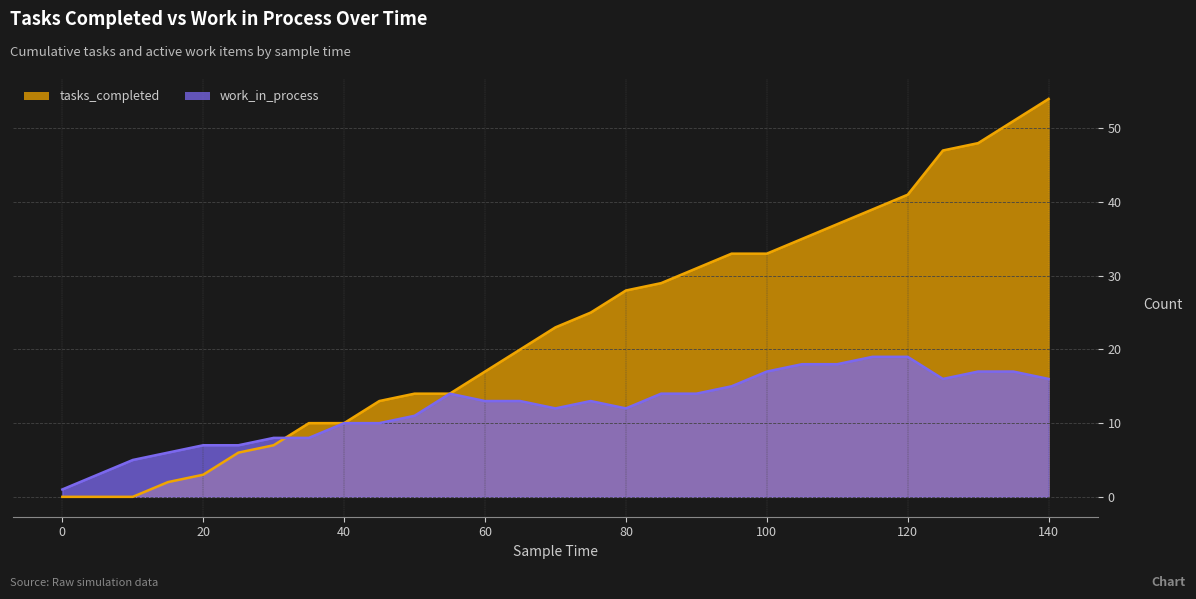

How many positive values does the tasks_completed series have?

26